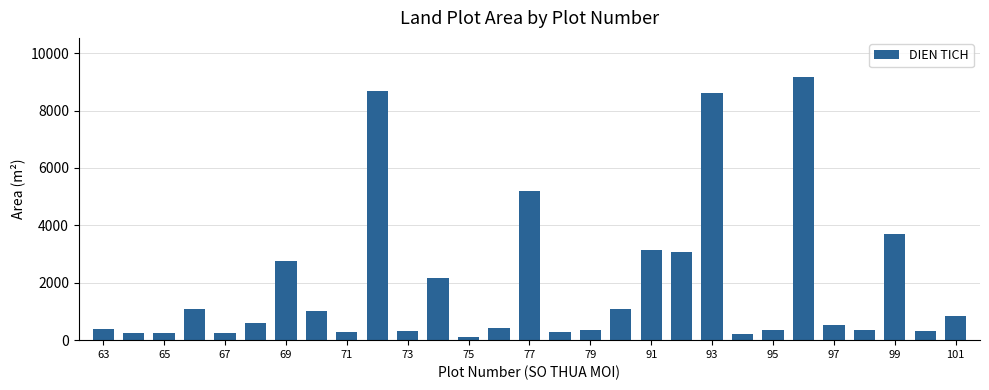

What is the difference between the second highest and second lowest values?

8455